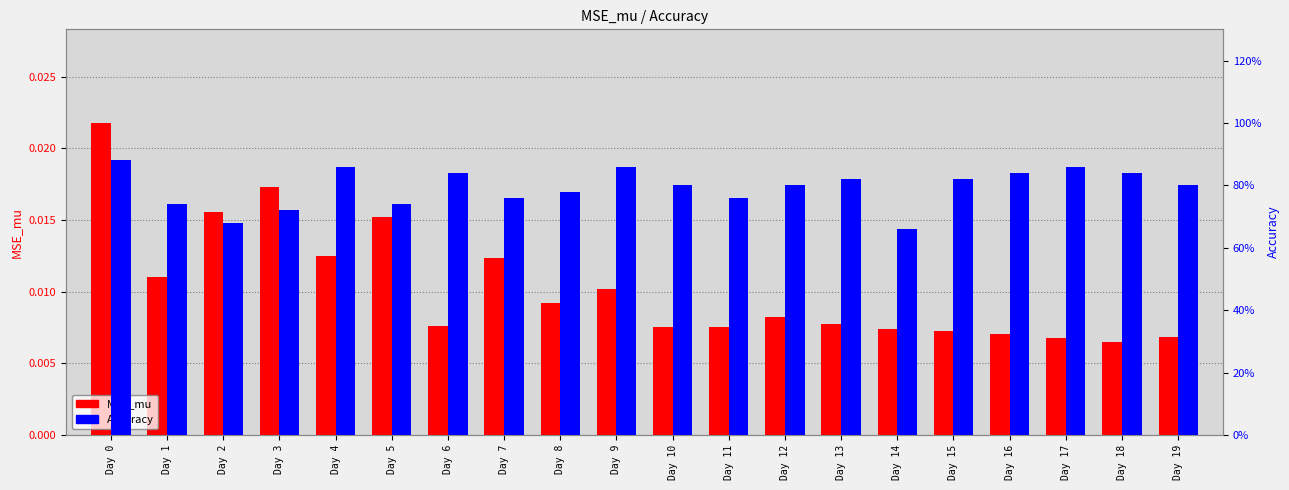

Is it true that MSE_mu equals 0.0 at Day 0?

False